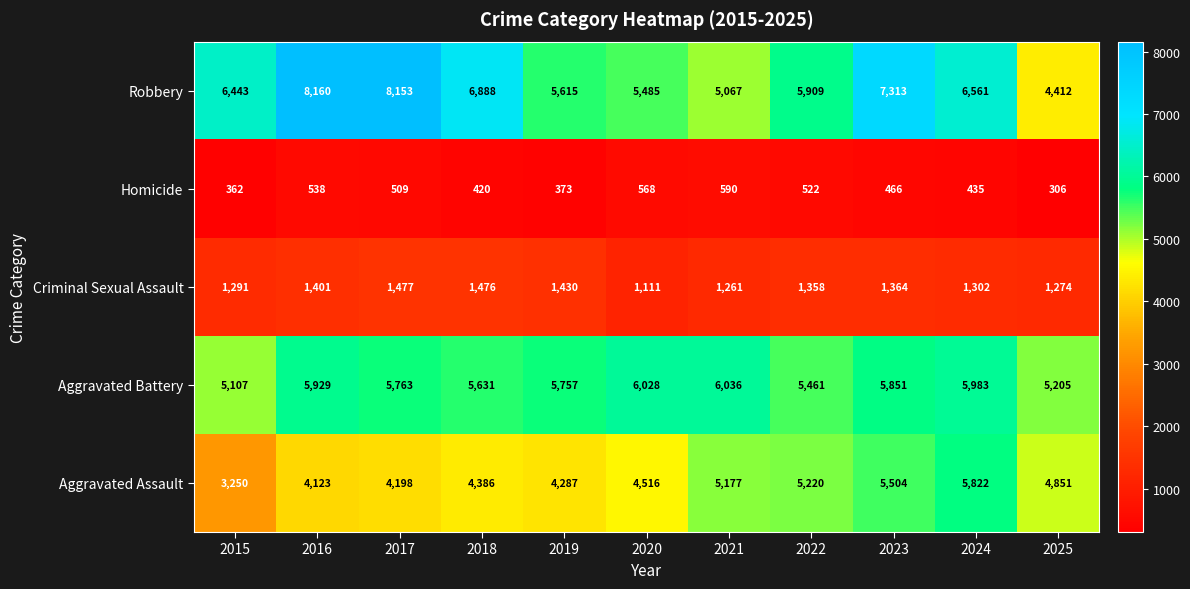

True or false: Aggravated Assault has a value of 2863 at 2019.

False